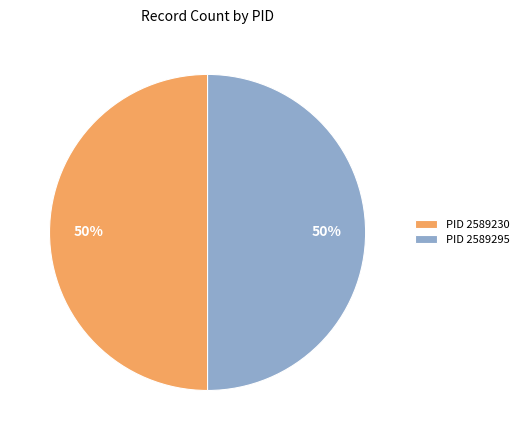

How many segments does this pie chart have?

2